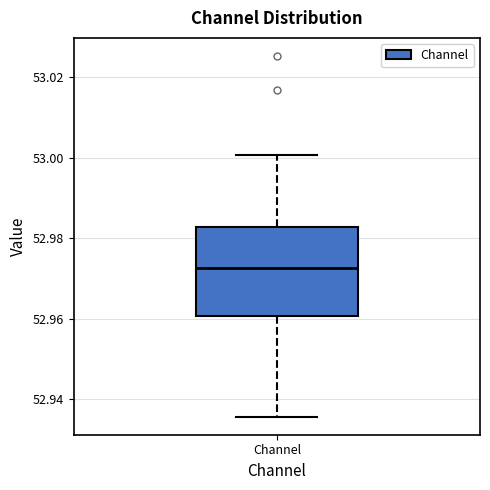

Read this box plot against the y-axis: the position of the median line, the range covered by the box, and the ends of both whiskers. The values are not printed on the chart, so give them approximately, as read against the axis.

median 52.972, box 52.960 to 52.982, whiskers 52.936 to 53.000